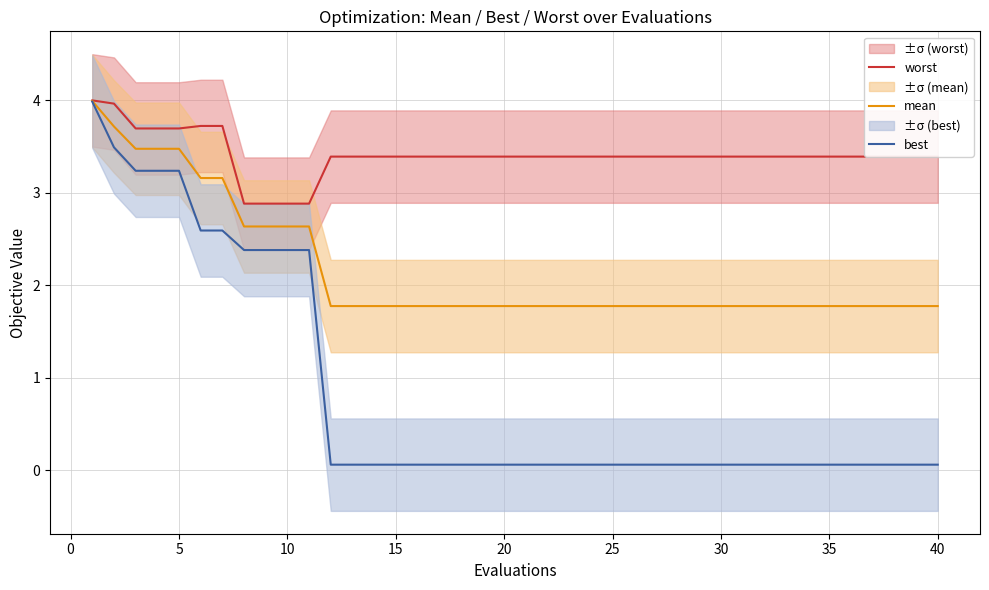

True or false: best has a value of 0.1 at 40.

True